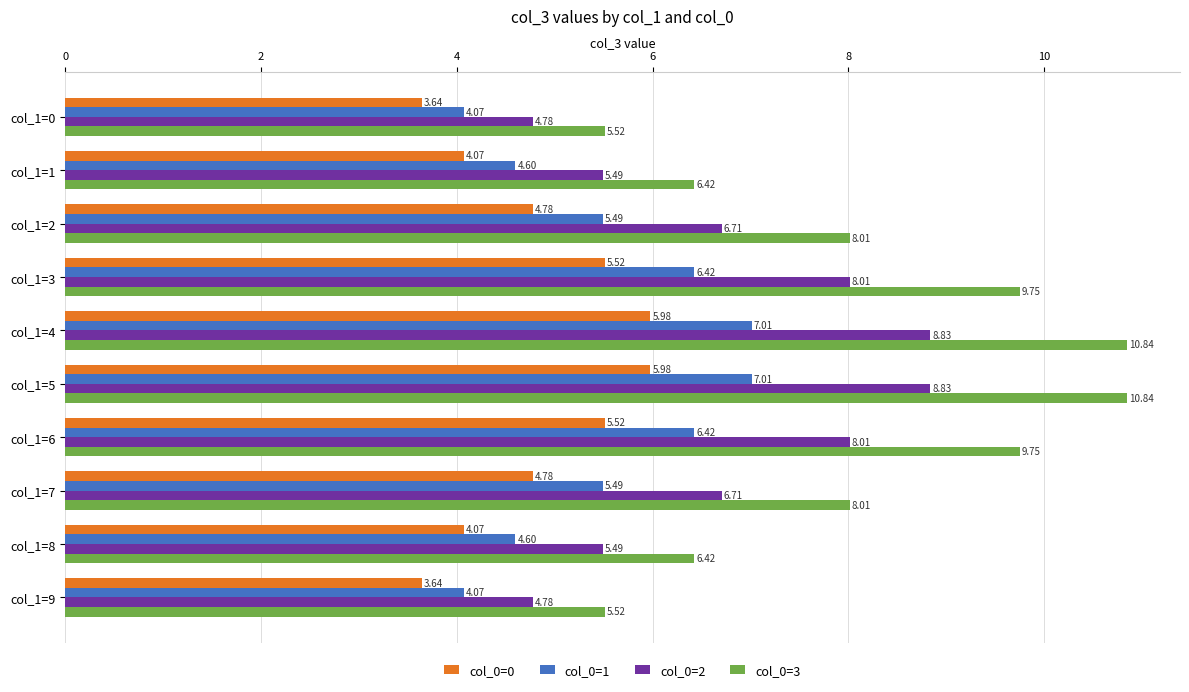

What is the difference between the second highest and second lowest values in the col_0=0 series?

2.3